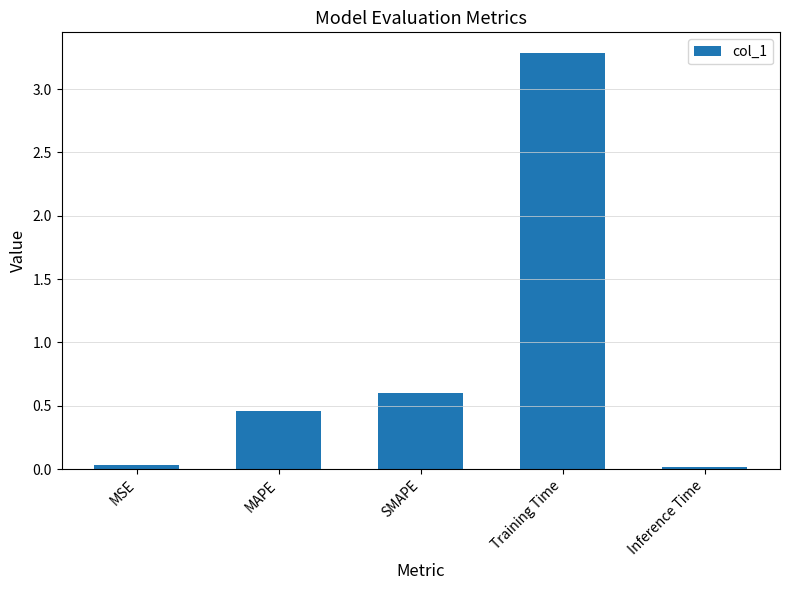

Is it true that the value at SMAPE is 0.6?

True